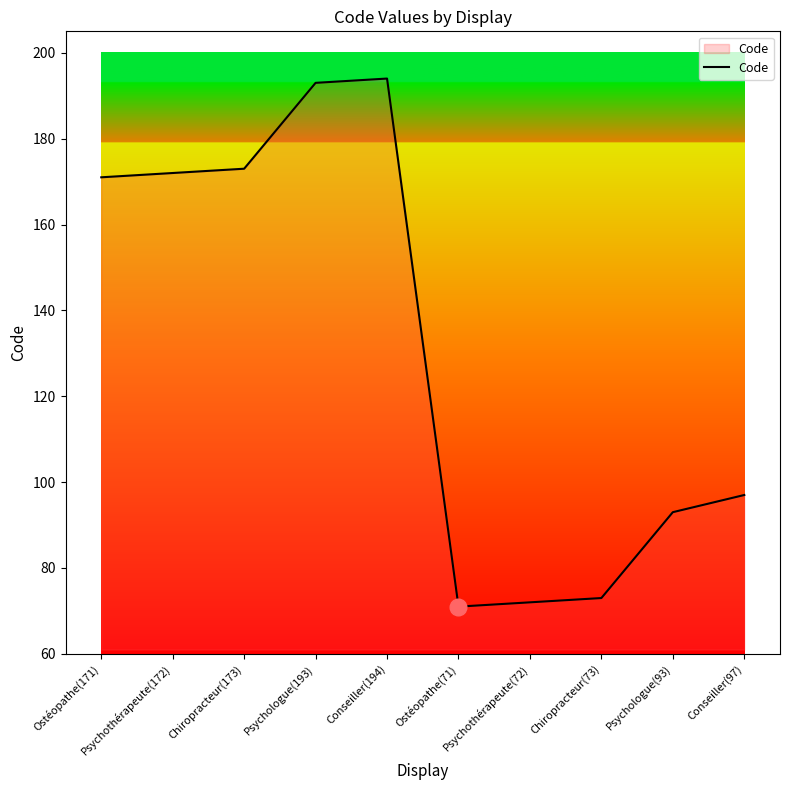

Reading left to right, transcribe all the data shown in this chart.

171	172	173	193	194	71	72	73	93	97